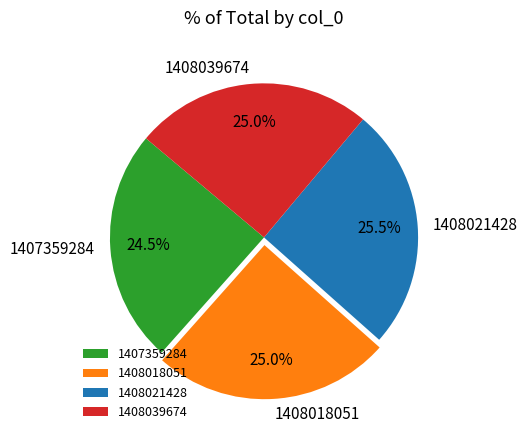

Count the number of slices in the pie.

4